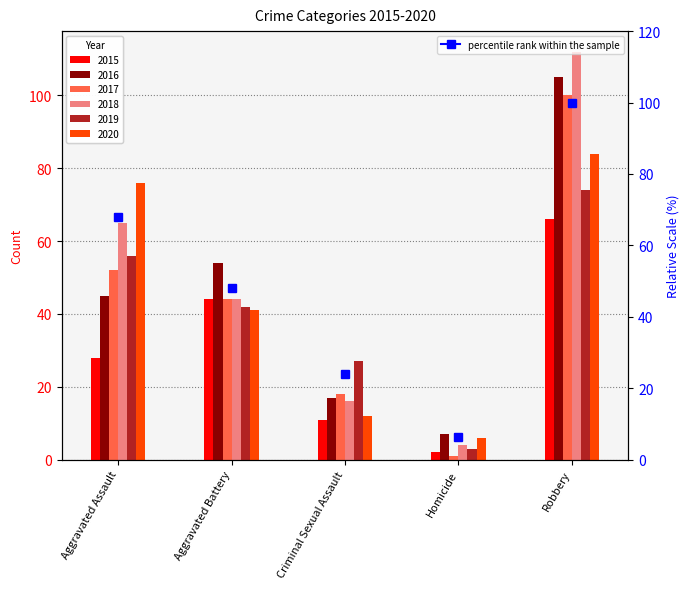

Reading left to right, transcribe all the data shown in this chart.

2015: 28	44	11	2	66
2016: 45	54	17	7	105
2017: 52	44	18	1	100
2018: 65	44	16	4	112
2019: 56	42	27	3	74
2020: 76	41	12	6	84